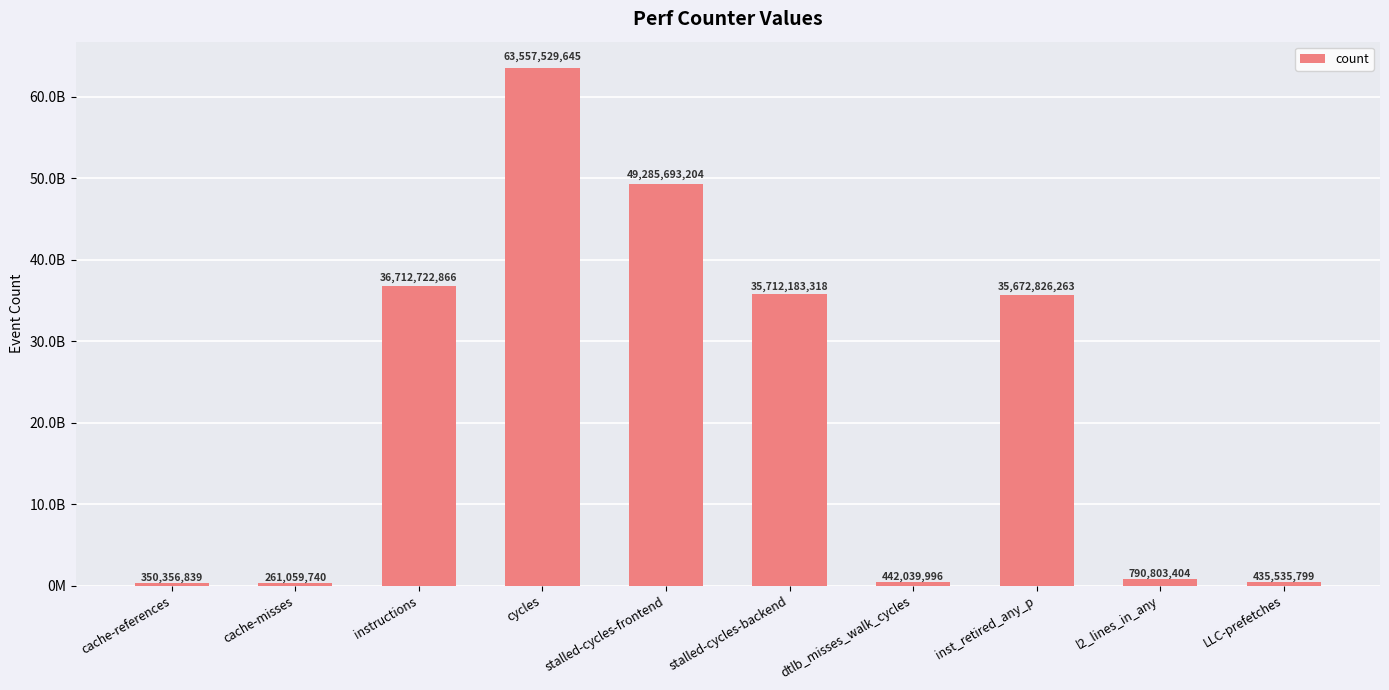

Reading left to right, transcribe all the data shown in this chart.

cache-references=350356839	cache-misses=261059740	instructions=36712722866	cycles=63557529645	stalled-cycles-frontend=49285693204	stalled-cycles-backend=35712183318	dtlb_misses_walk_cycles=442039996	inst_retired_any_p=35672826263	l2_lines_in_any=790803404	LLC-prefetches=435535799